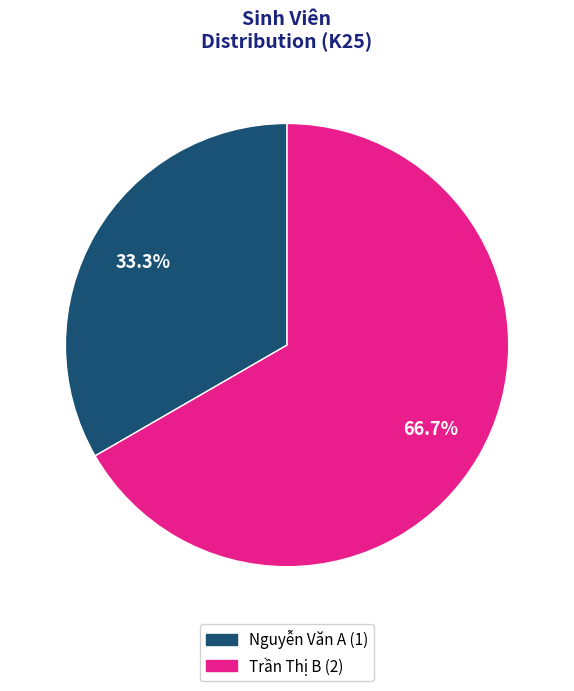

Approximately how many times larger is the value at Trần Thị B compared to Nguyễn Văn A?

2.0